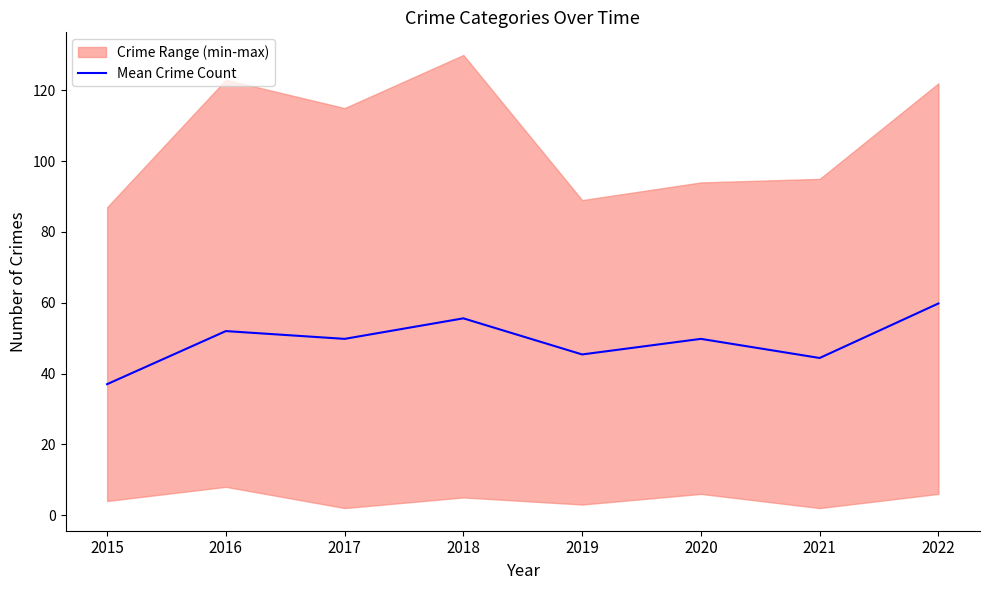

How many points are higher than both their immediate neighbors (excluding endpoints)?

3